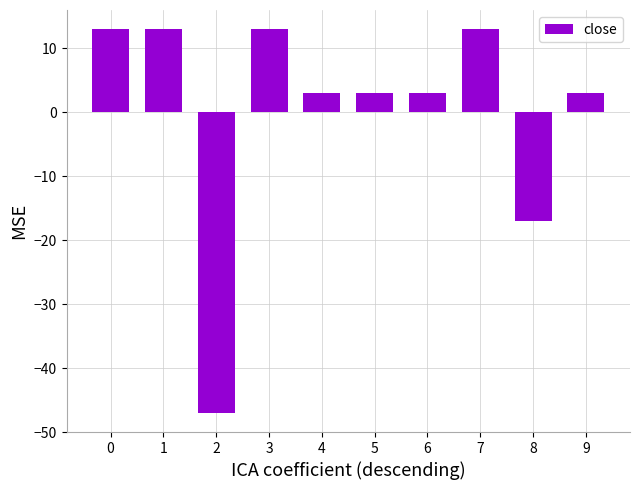

What is the value of the 1st bar from the left?

13.0